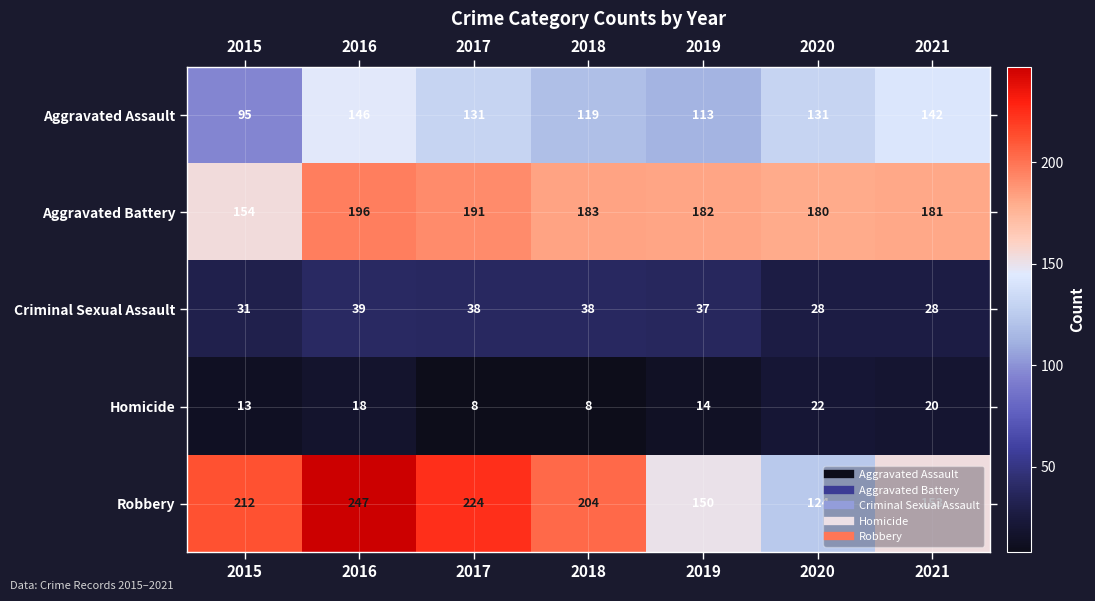

What is the lowest value of the Criminal Sexual Assault series?

28